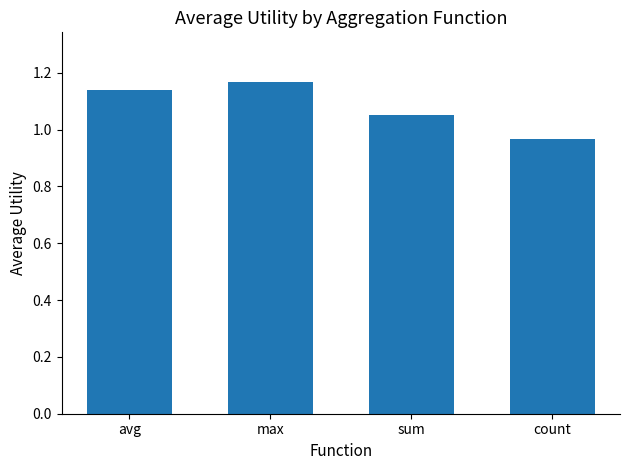

Where does the data first go above 1?

avg